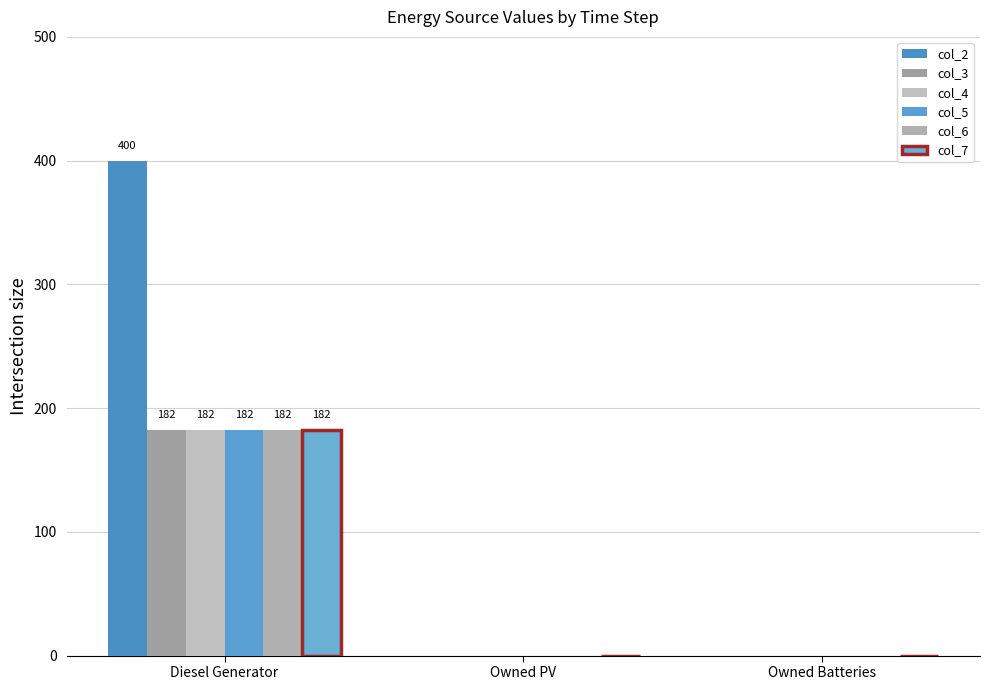

Which series changed the most between Diesel Generator and Owned Batteries?

col_2